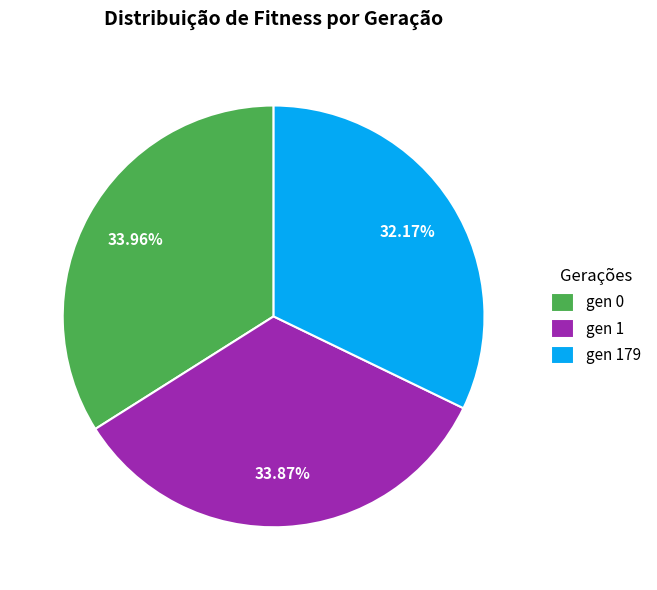

Which slice is the smallest?

gen 179